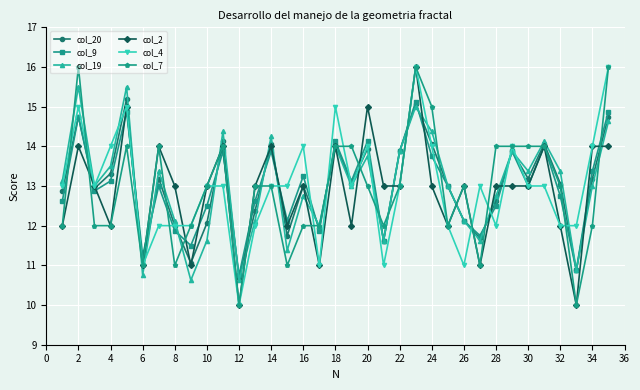

What is the maximum value for col_2?

16.0